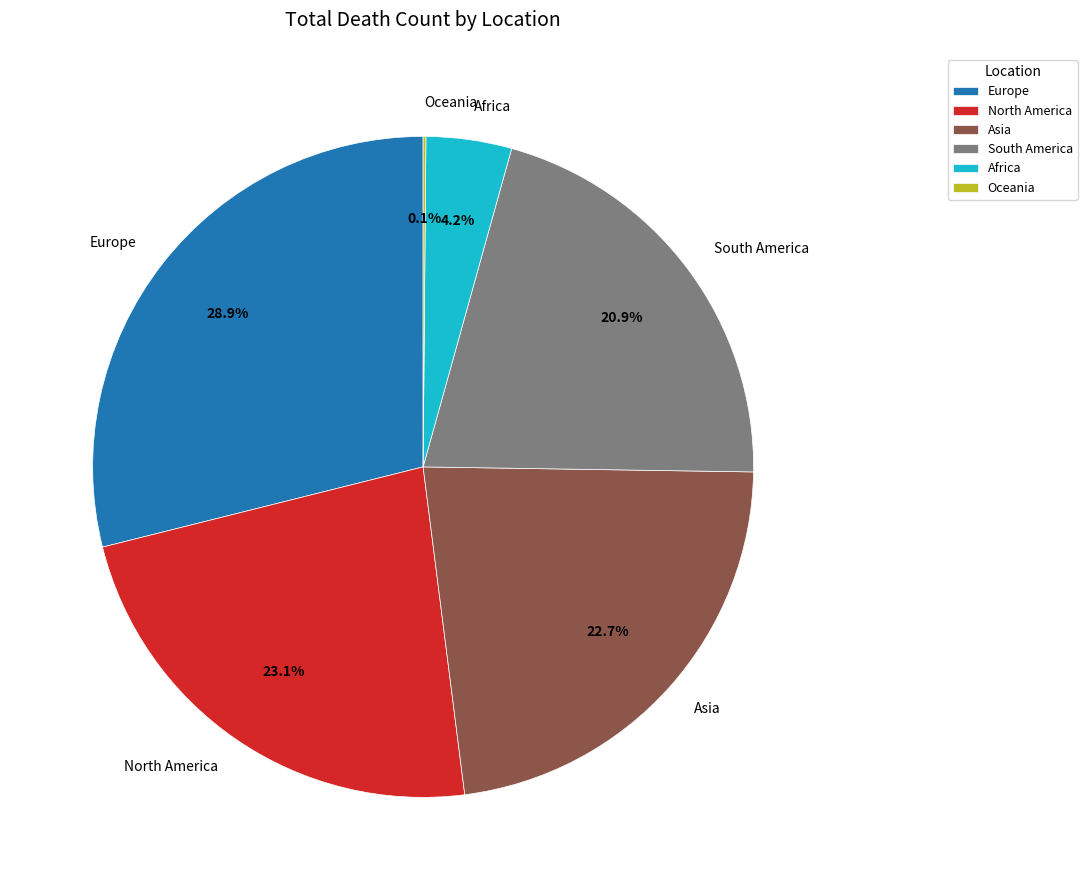

The South America slice represents 15% of the pie. True or false?

False